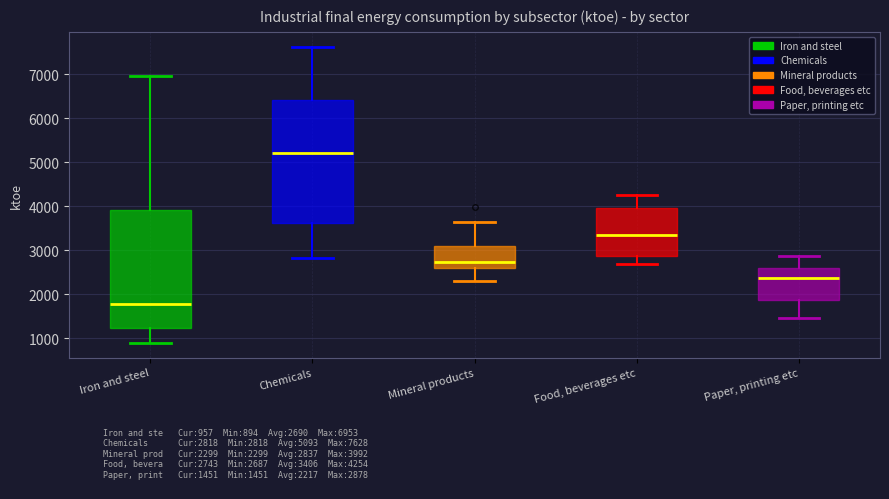

Where does the lower whisker of the box for Chemicals end on the y-axis? The values are not printed on the chart, so give them approximately, as read against the axis.

2800